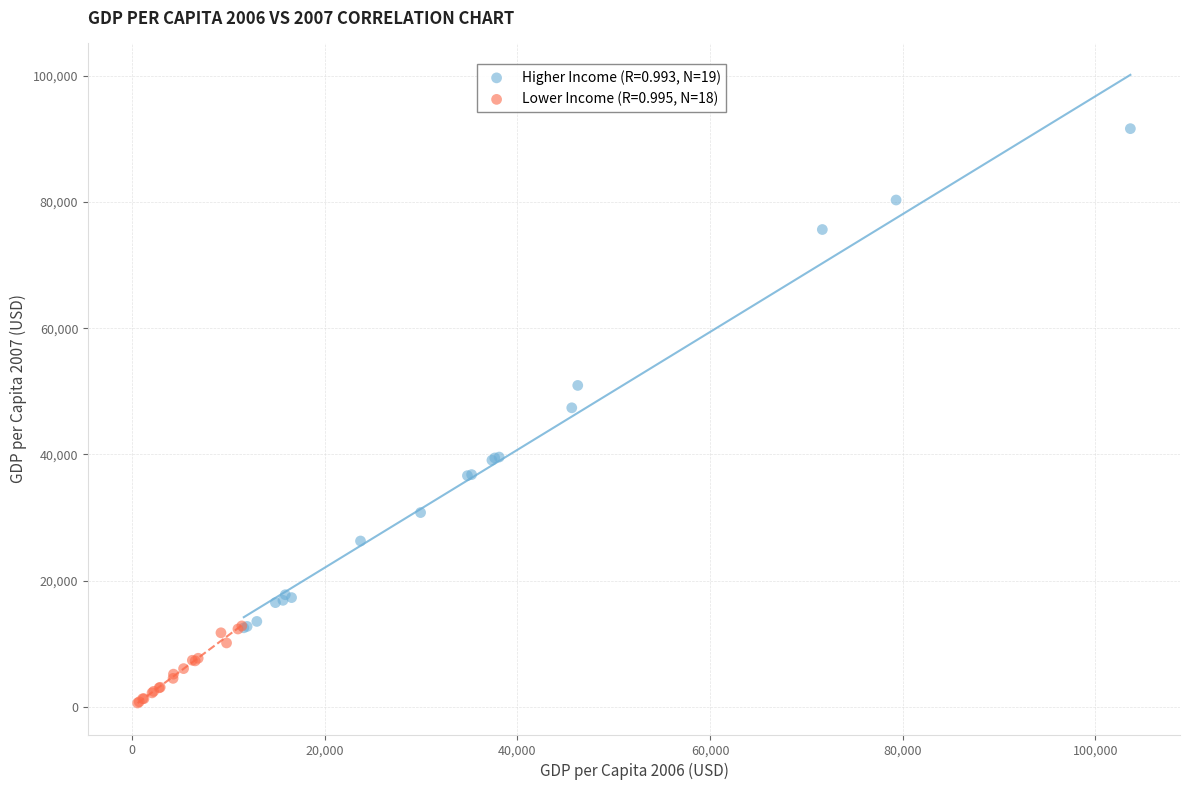

Which series has the widest spread of Y values?

Higher Income (R=0.993, N=19)